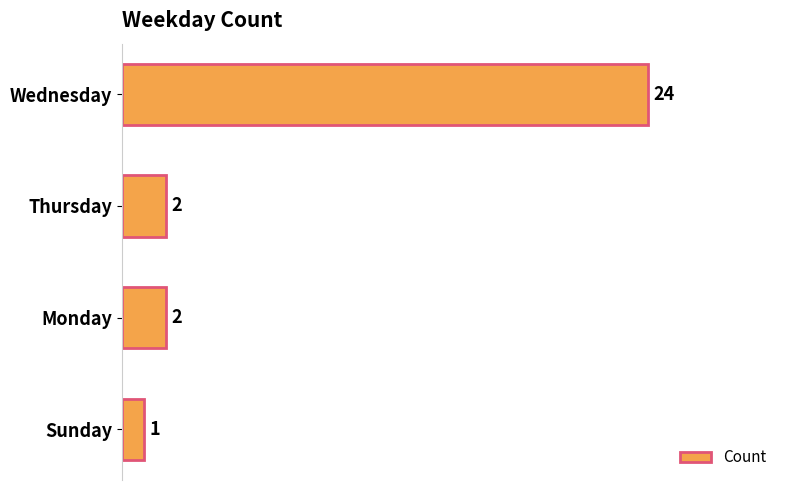

Reading top to bottom, what are all the values shown in this chart?

24	2	2	1